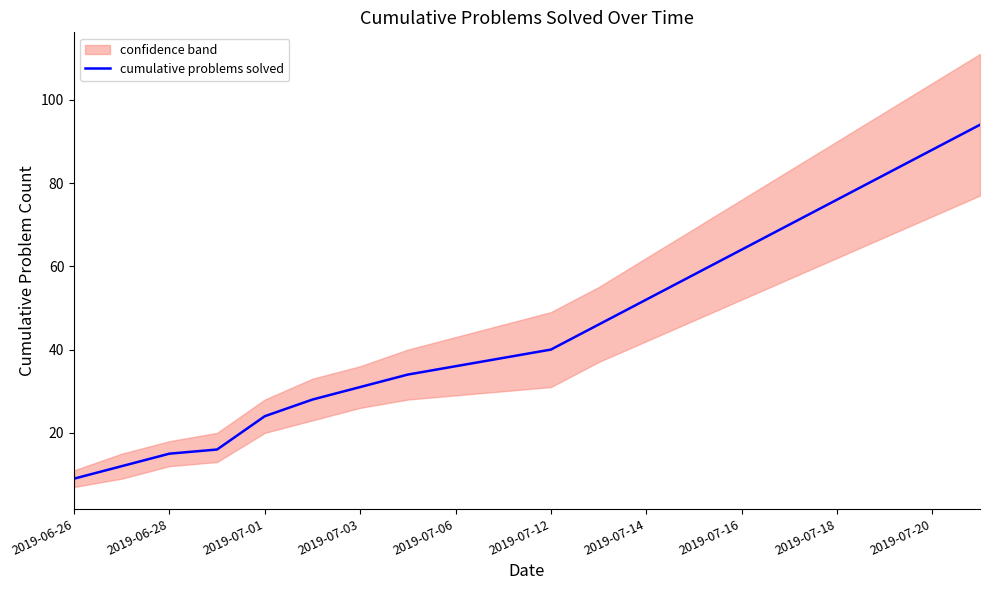

At which label does cumulative problems solved reach its minimum?

2019-06-26